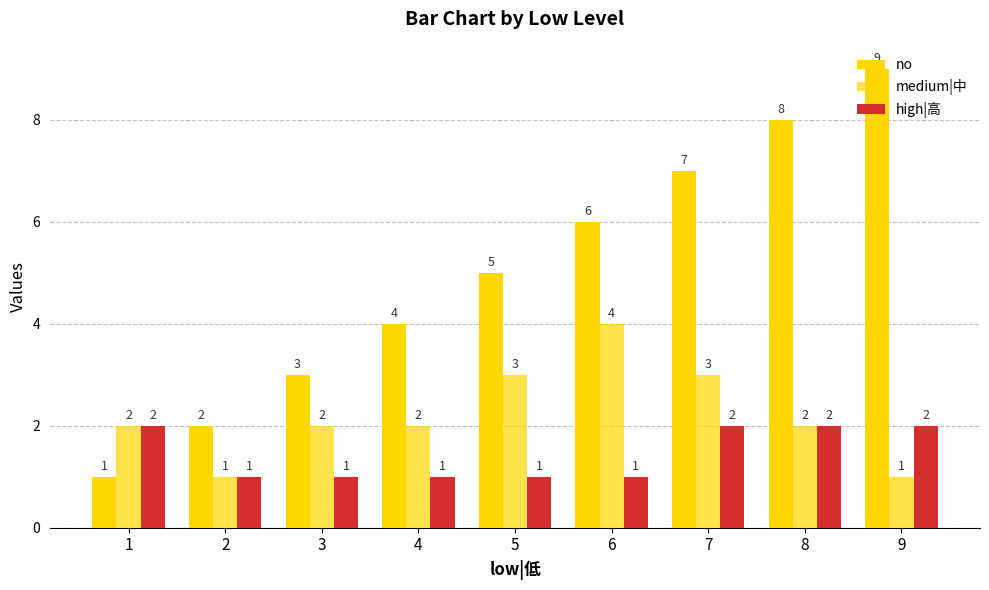

Where does the medium|中 series first go above 2?

5